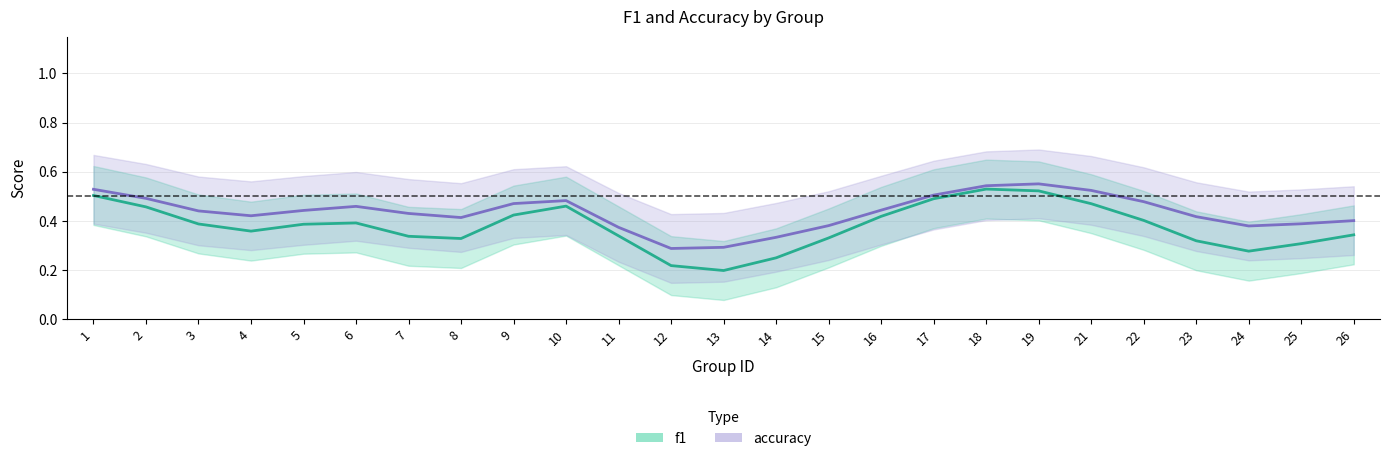

Is the value of f1 at 14 greater than the value of accuracy at 11?

No